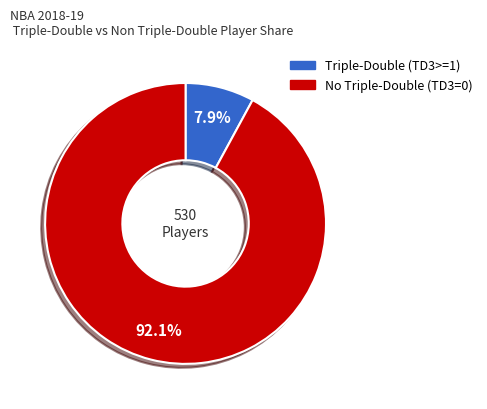

Is there any slice that represents more than half of the pie?

Yes